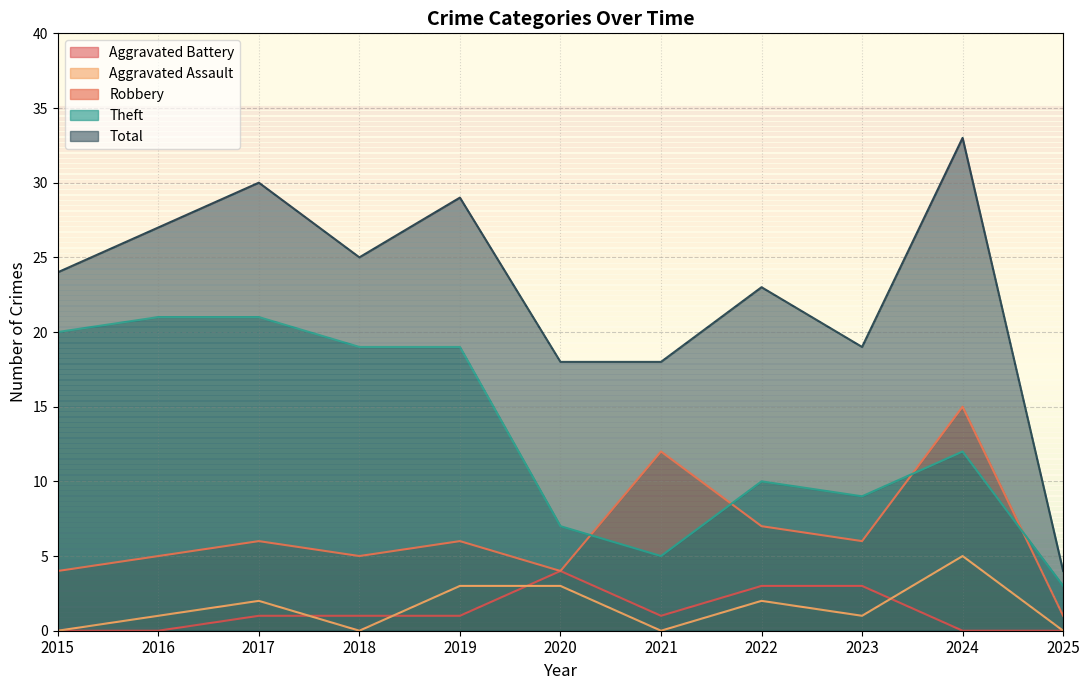

Reading right to left, what are all the values shown in this chart?

Robbery: 1	15	6	7	12	4	6	5	6	5	4
Theft: 3	12	9	10	5	7	19	19	21	21	20
Aggravated Assault: 0	5	1	2	0	3	3	0	2	1	0
Aggravated Battery: 0	0	3	3	1	4	1	1	1	0	0
Total: 4	33	19	23	18	18	29	25	30	27	24